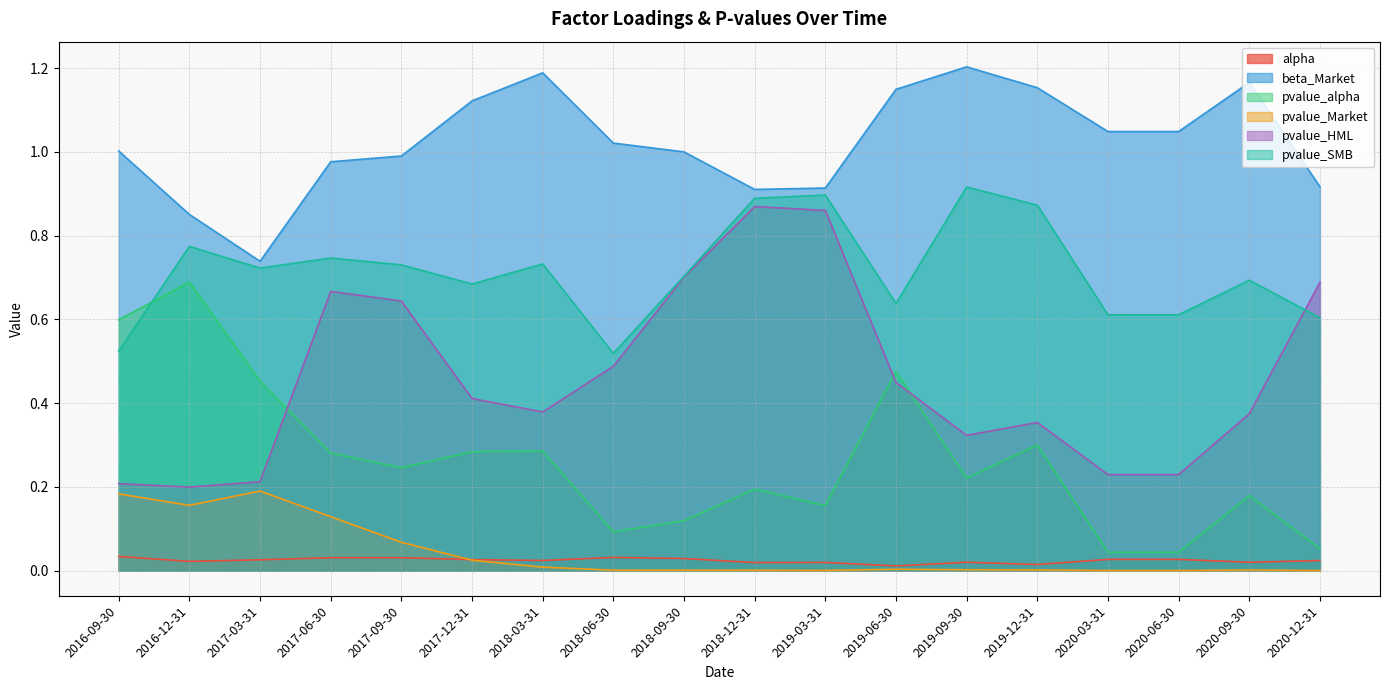

What is the difference between the second highest and second lowest values in the pvalue_alpha series?

0.6